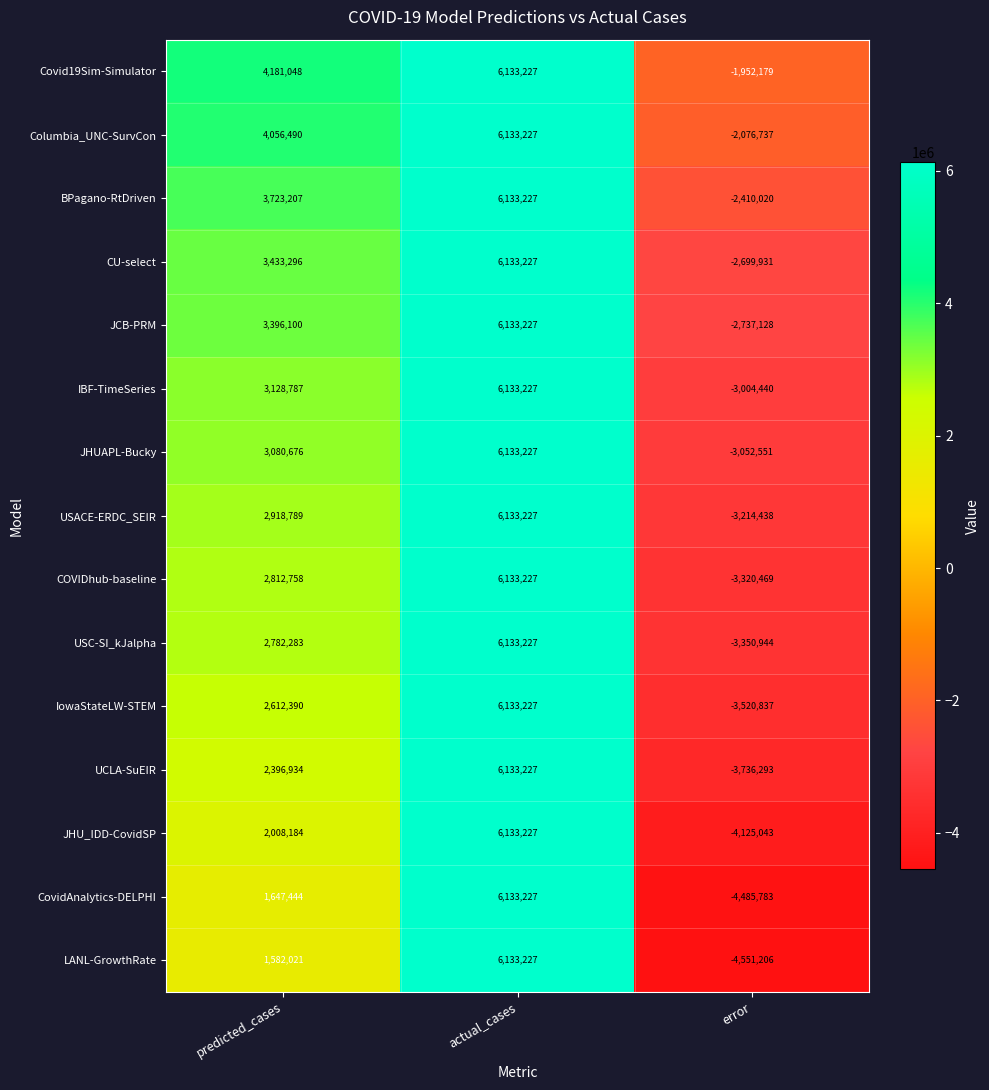

Which series changed the most between predicted_cases and actual_cases?

LANL-GrowthRate